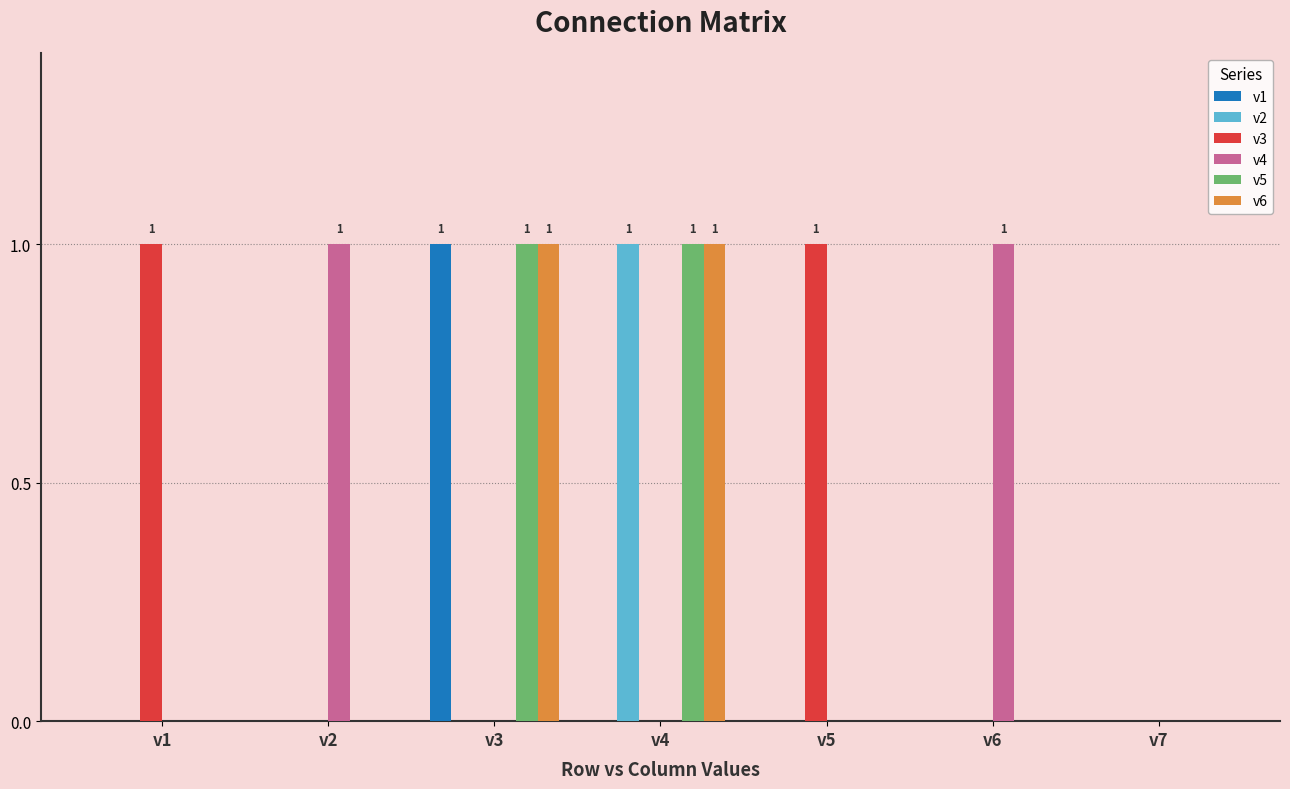

What is the difference between the v1 values at v6 and v3?

1